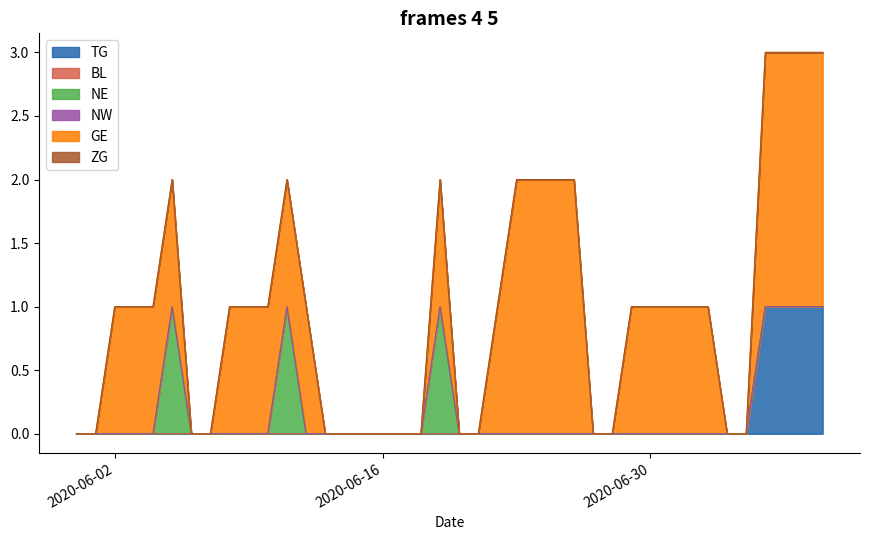

Does the chart display data point markers on the line(s)?

No